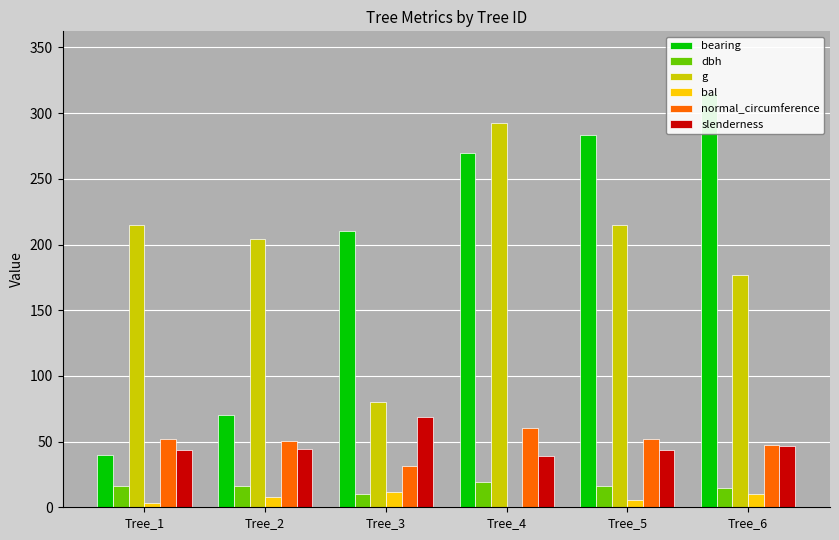

What is the value of the g bar at the 2nd from the left?

204.5